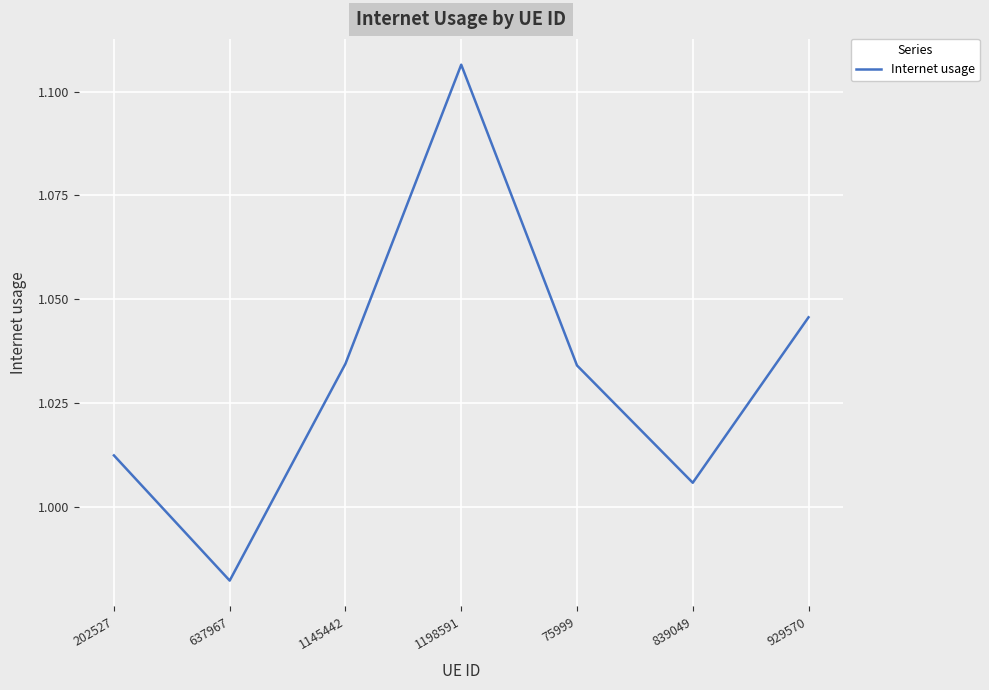

What is the sum of the values at 75999 and 1145442?

2.1